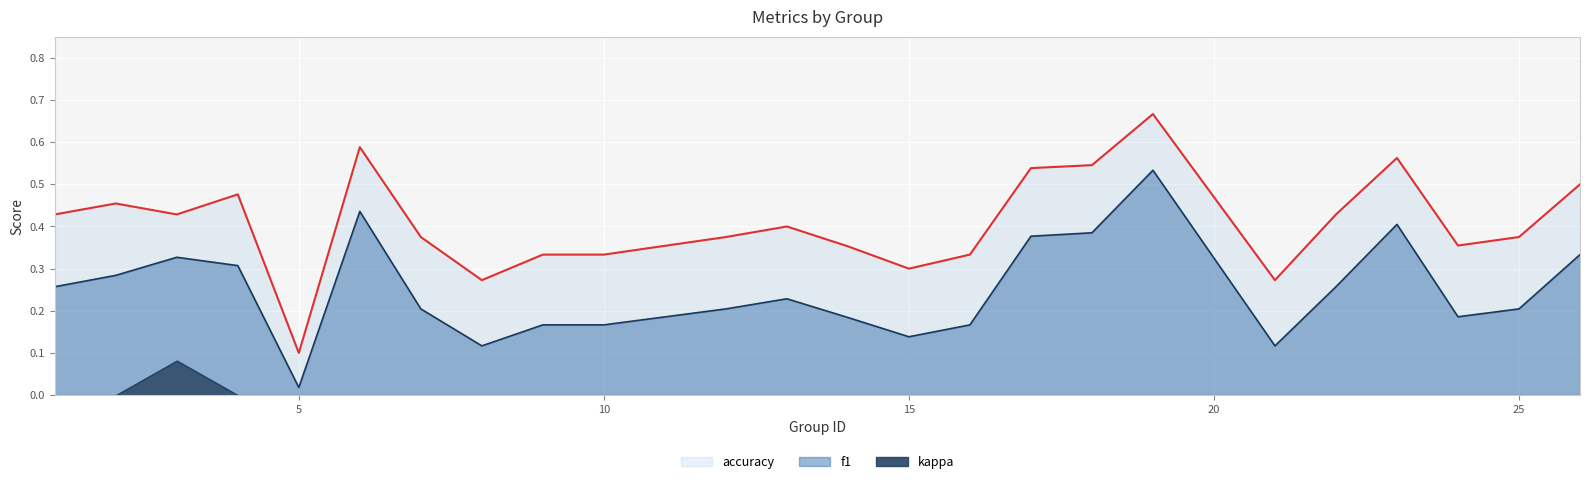

The value of f1 at 13 is 0.2. True or false?

True